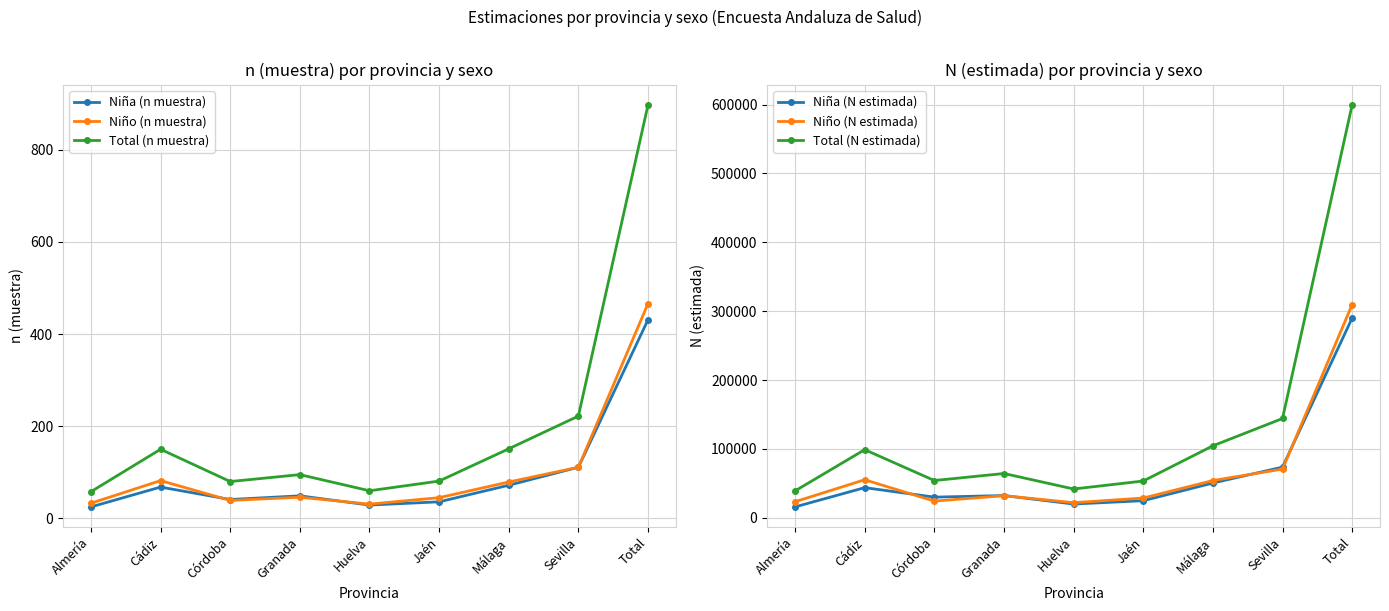

What is the value of the Total (N estimada) point at the 6th from the left?

53300